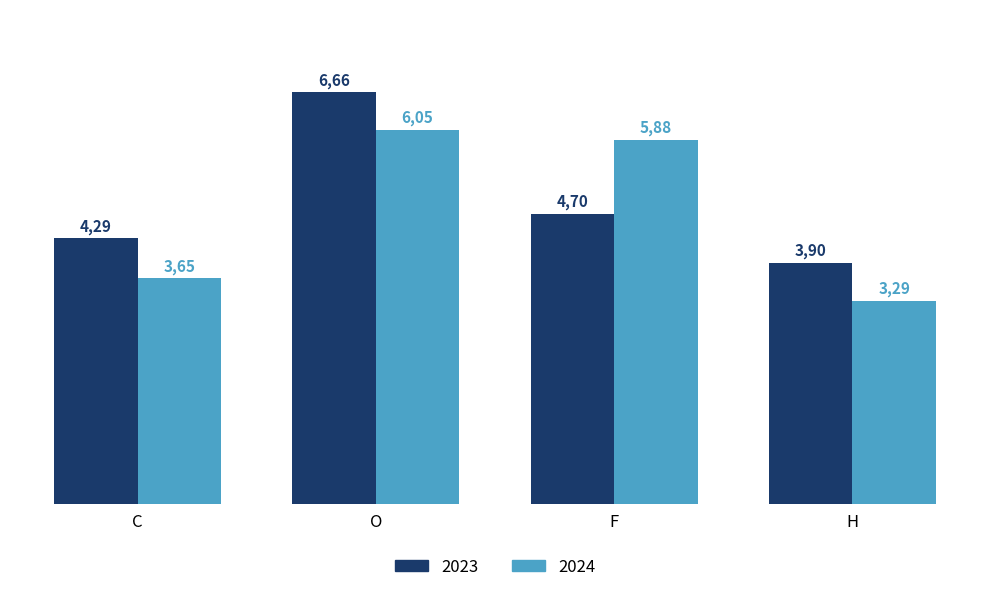

What is the value of the 2023 bar at the 2nd from the left?

6.7